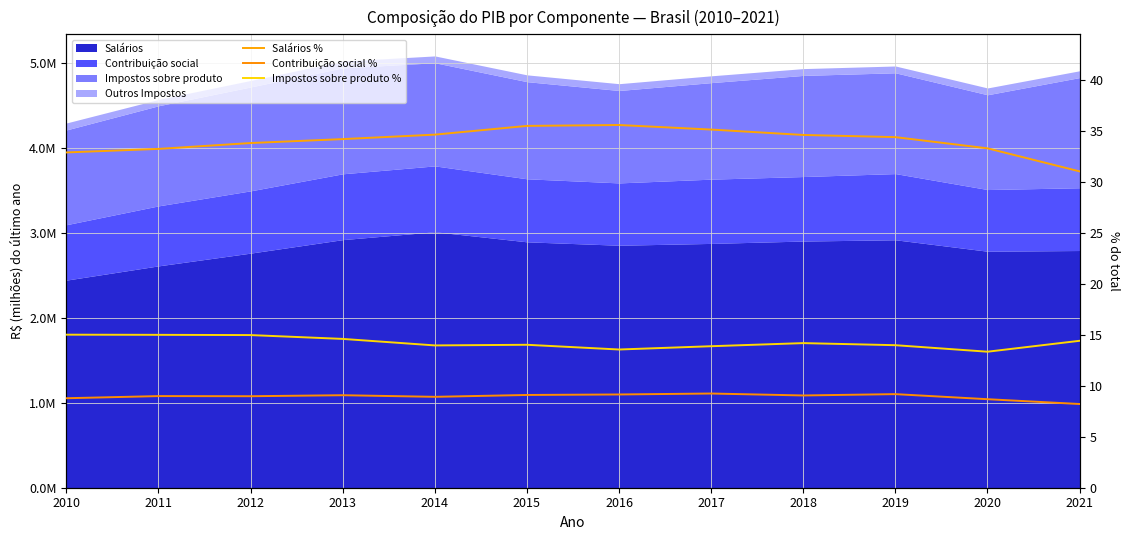

True or false: Impostos sobre produto % and Contribuição social % cross at least once.

False